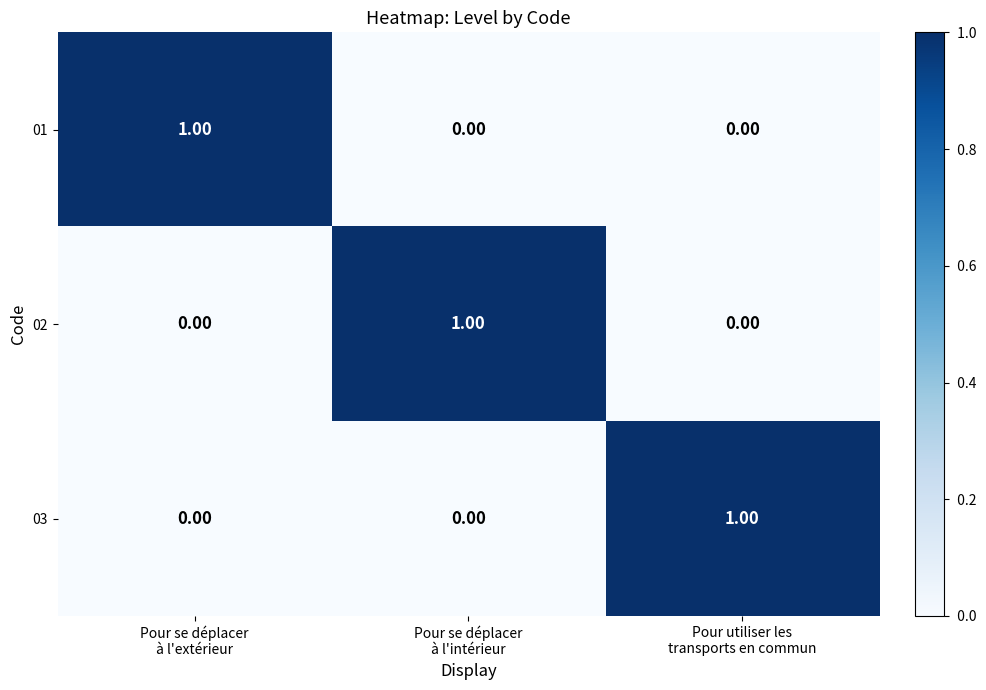

At how many categories does at least one series exceed 0?

3